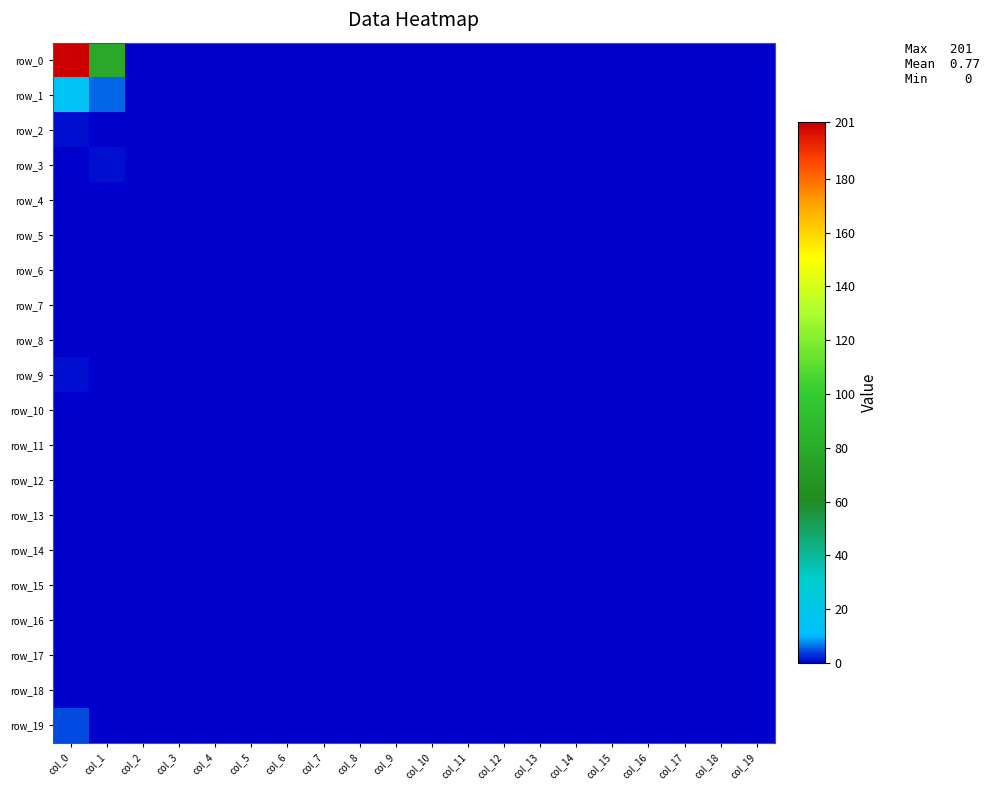

What is the total value across all series at col_1?

85